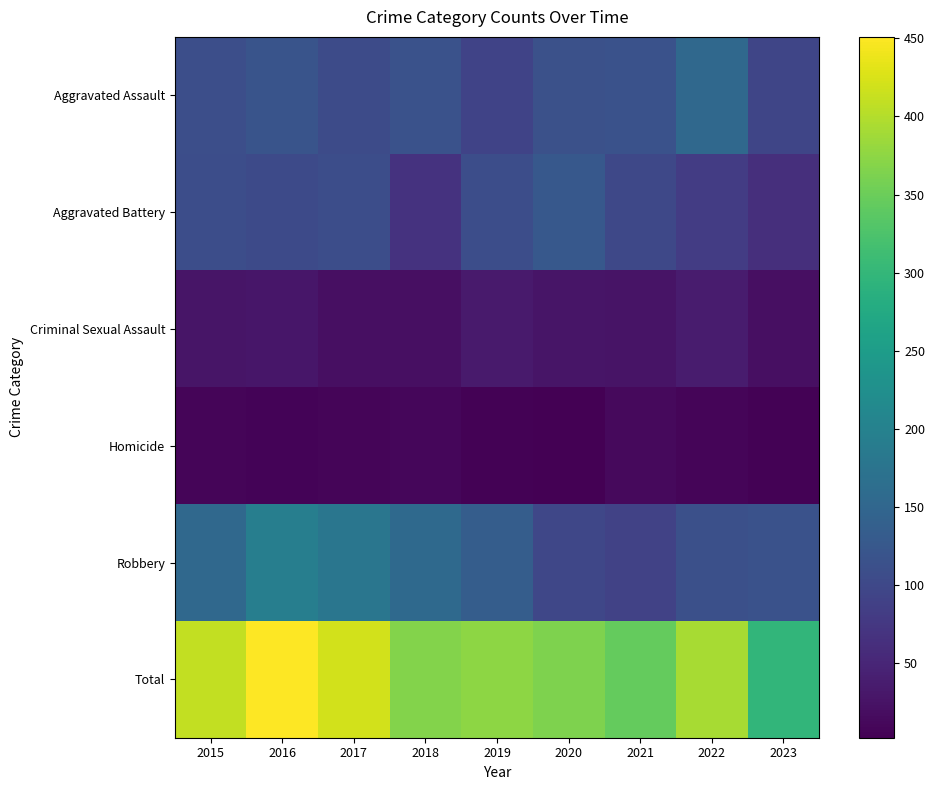

Reading right to left, what are all the values shown in this chart?

Aggravated Assault: 2023=95	2022=154	2021=115	2020=113	2019=92	2018=115	2017=105	2016=118	2015=110
Aggravated Battery: 2023=62	2022=81	2021=100	2020=125	2019=108	2018=67	2017=108	2016=102	2015=108
Criminal Sexual Assault: 2023=20	2022=37	2021=26	2020=28	2019=35	2018=21	2017=21	2016=30	2015=28
Homicide: 2023=5	2022=9	2021=13	2020=2	2019=5	2018=10	2017=8	2016=7	2015=9
Robbery: 2023=116	2022=111	2021=91	2020=97	2019=135	2018=155	2017=178	2016=194	2015=154
Total: 2023=298	2022=392	2021=345	2020=365	2019=375	2018=368	2017=420	2016=451	2015=409